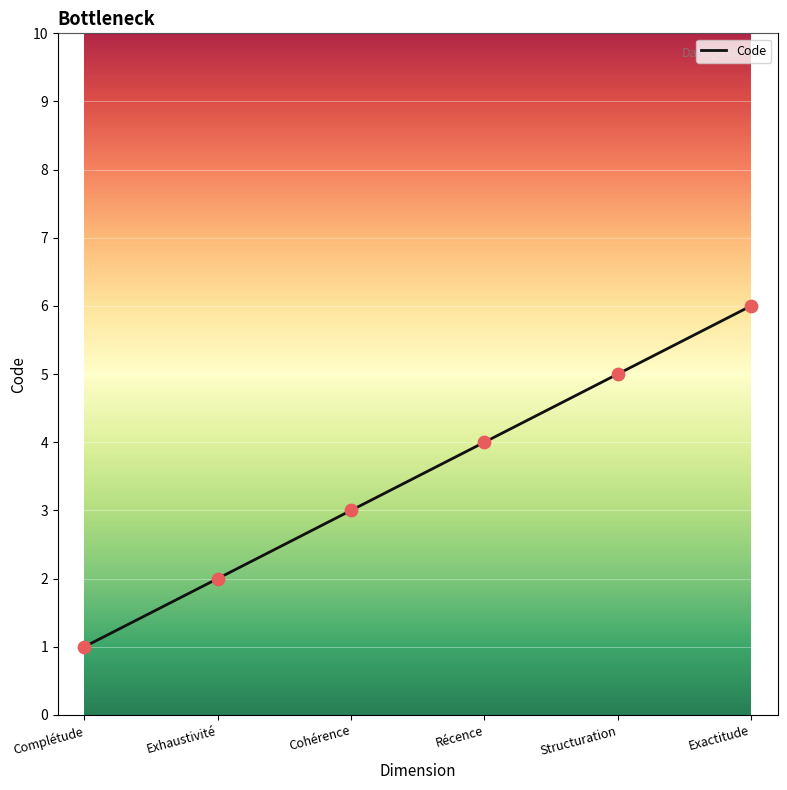

Which has a higher value, Cohérence or Récence?

Récence